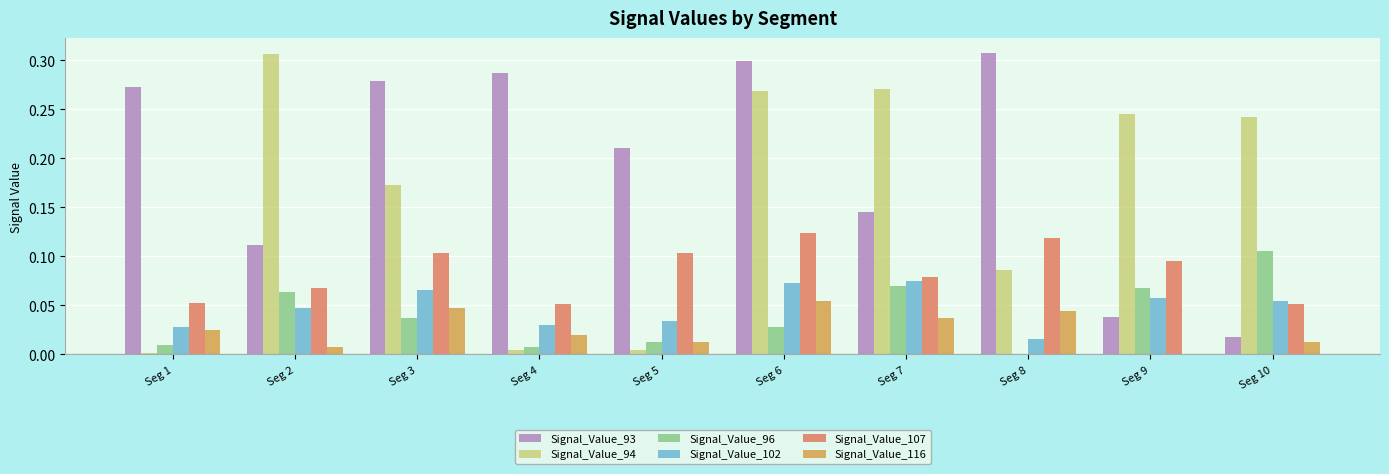

Does the chart contain stacked bars?

No